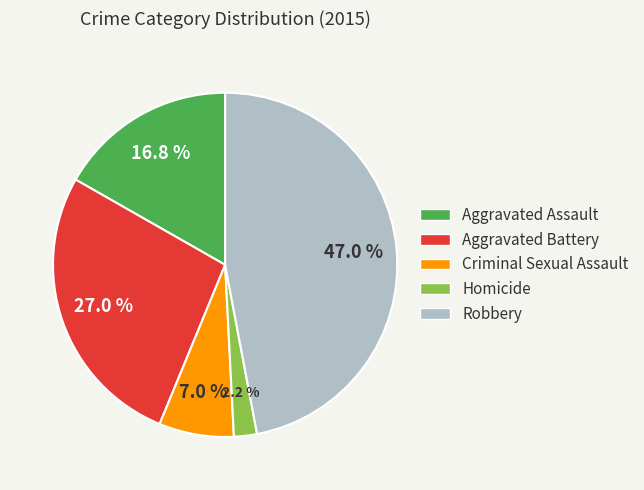

Count the number of slices in the pie.

5